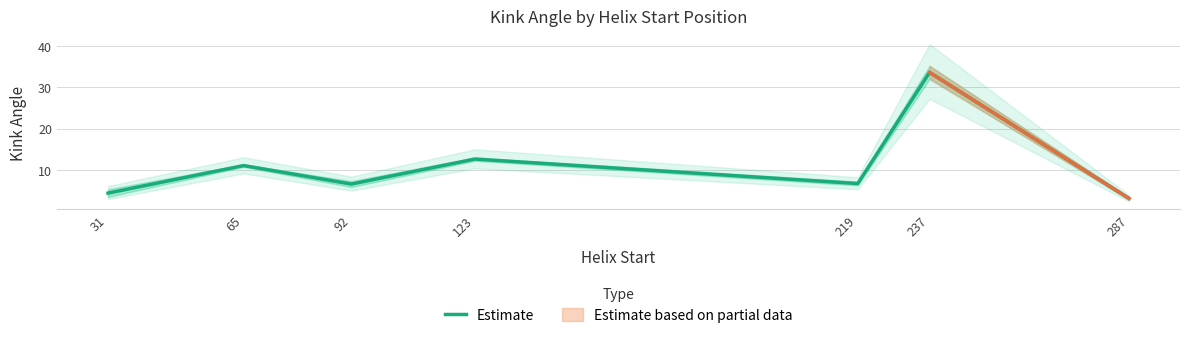

Where does the data first go above 6?

65